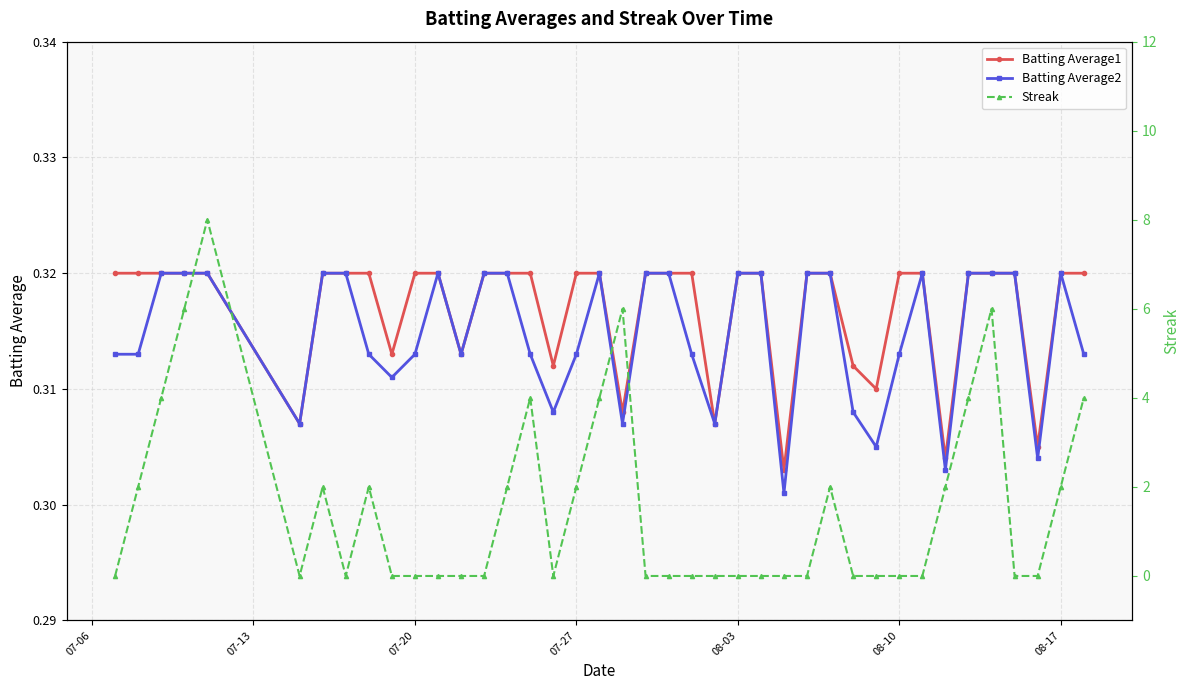

Does the chart display data point markers on the line(s)?

Yes